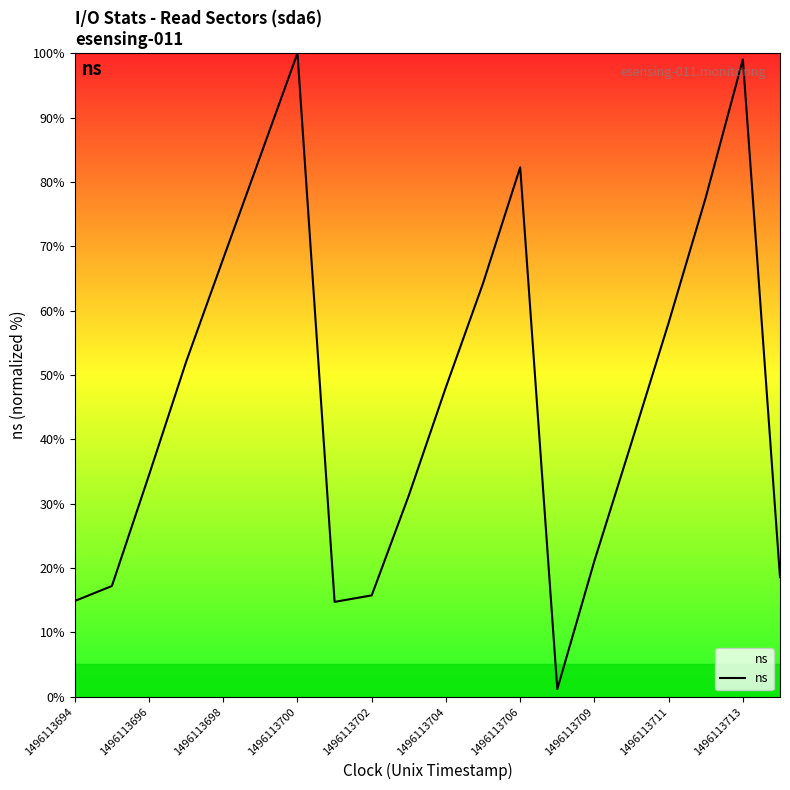

What is the ratio of the value at 1496113704 to the value at 1496113706?

0.6